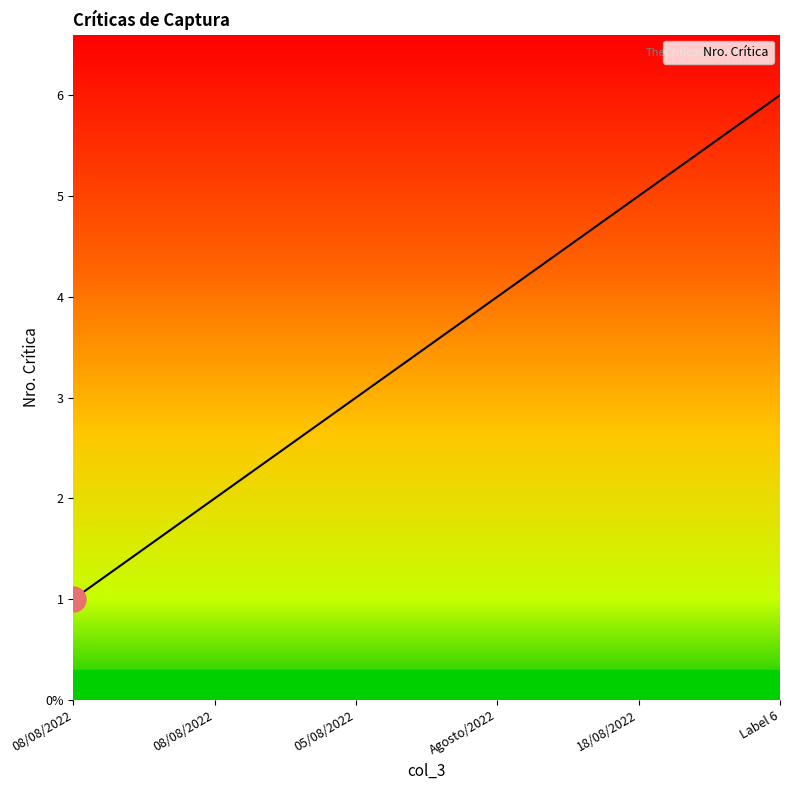

What is the value of the 1st point from the left?

1